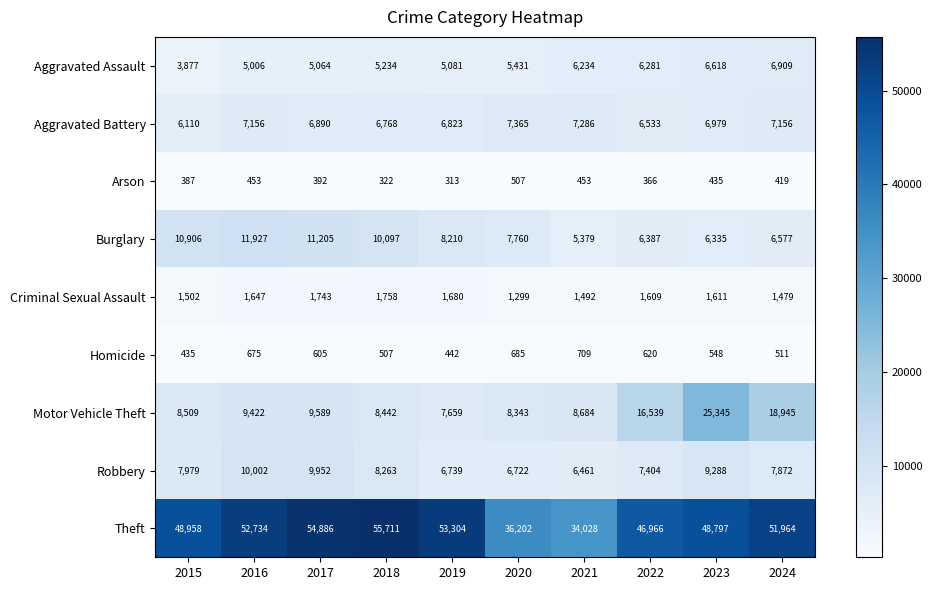

At which category does the chart reach its minimum across all series?

2019